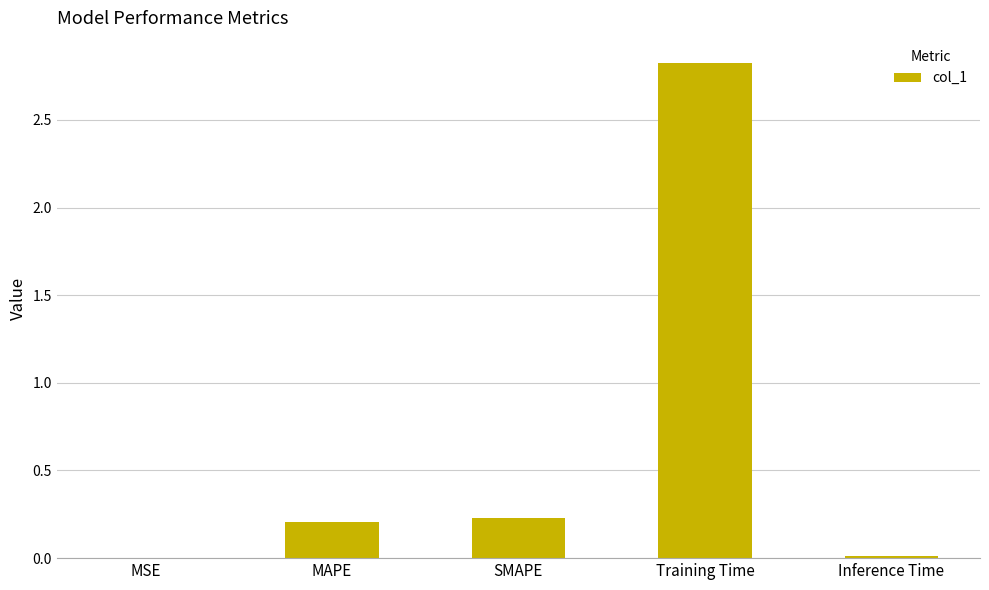

At which category does the chart reach its peak across all series?

Training Time